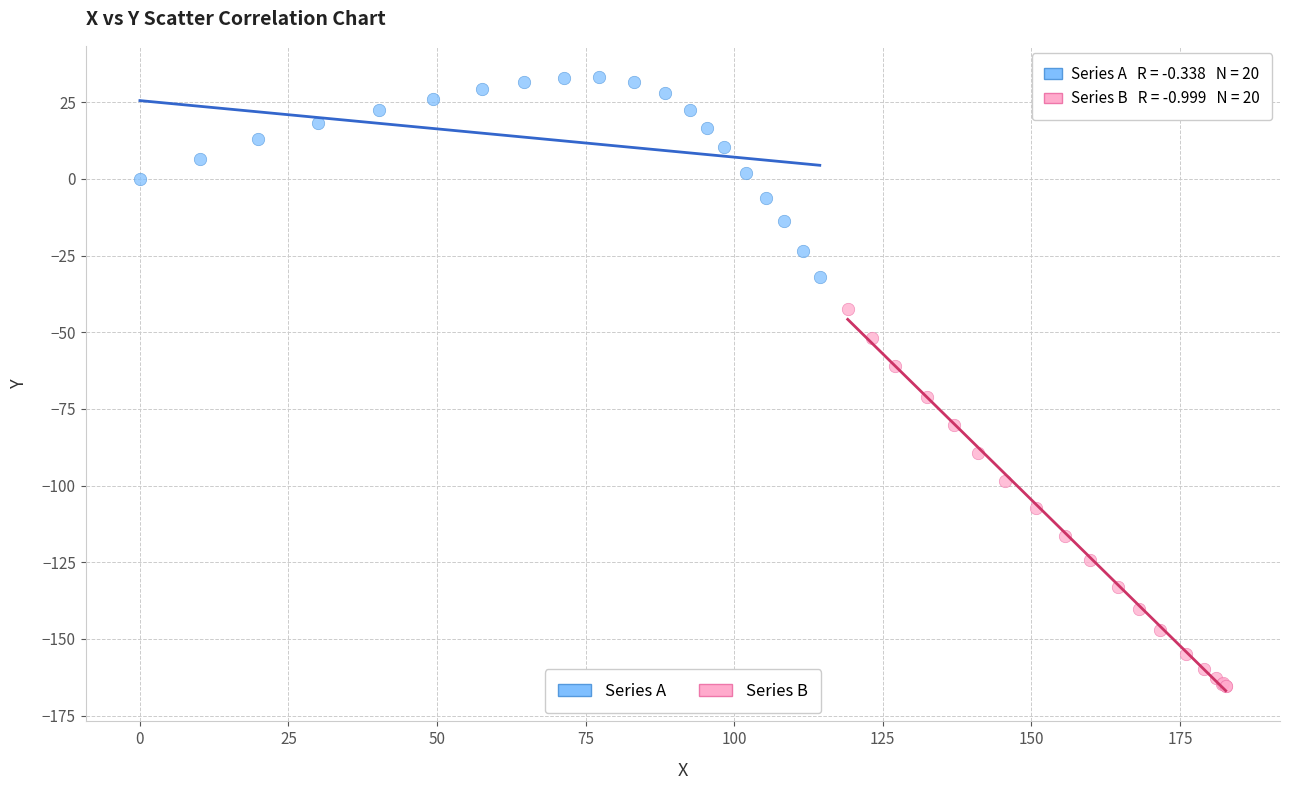

Which series contains the highest Y value?

Series A